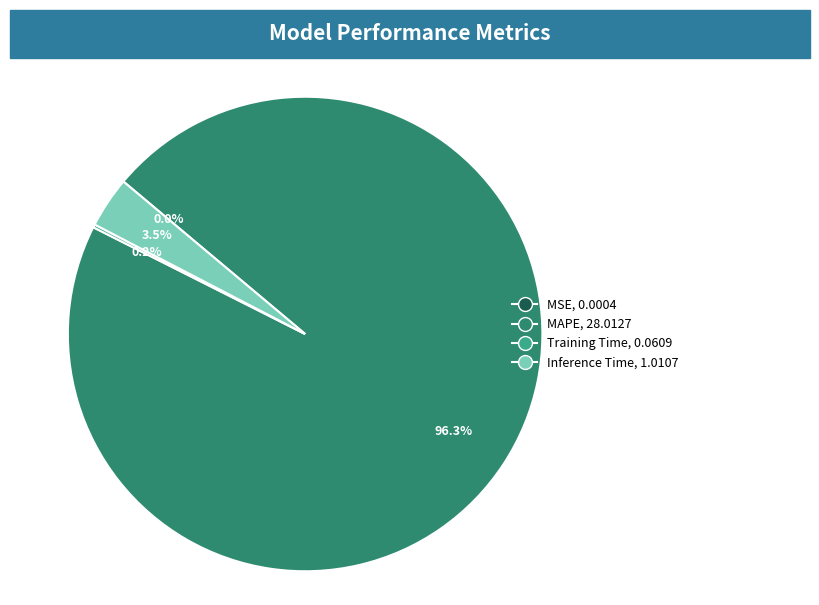

What portion of the pie excludes MAPE?

3.7%